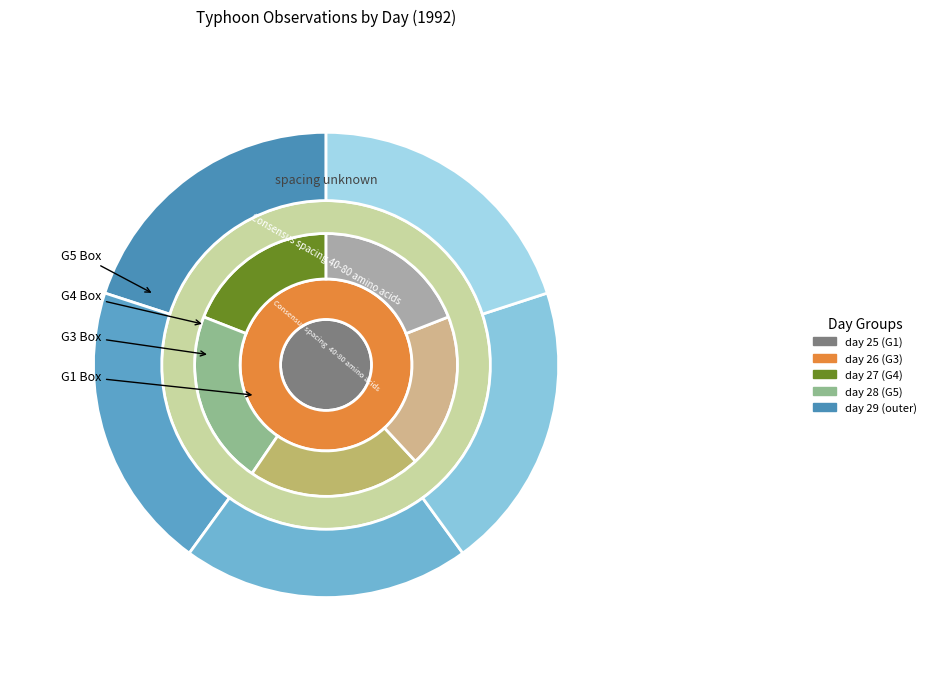

How many slices are in this pie chart?

5